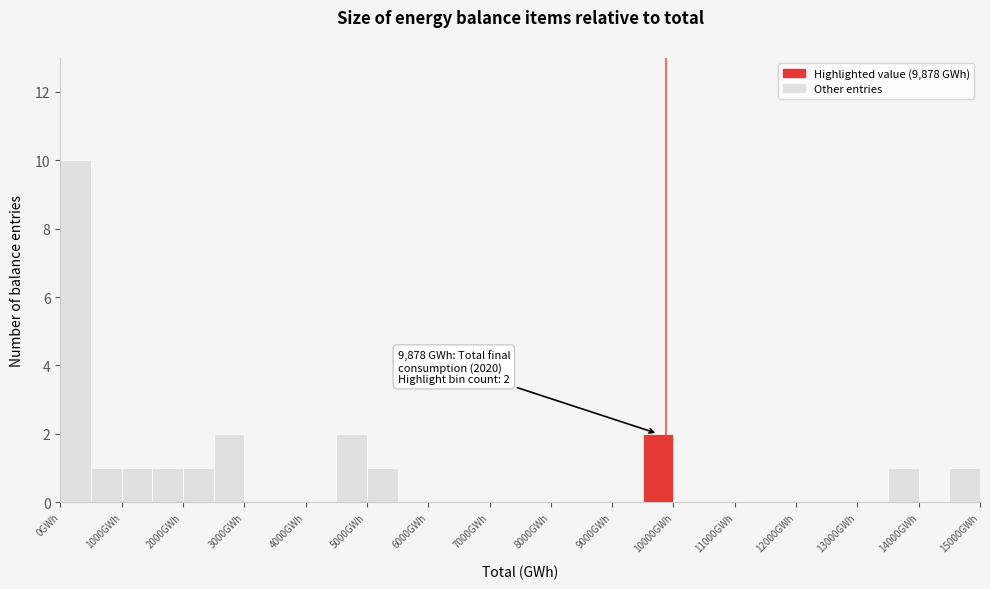

Over which range of the x-axis is the bar tallest?

0 to 500